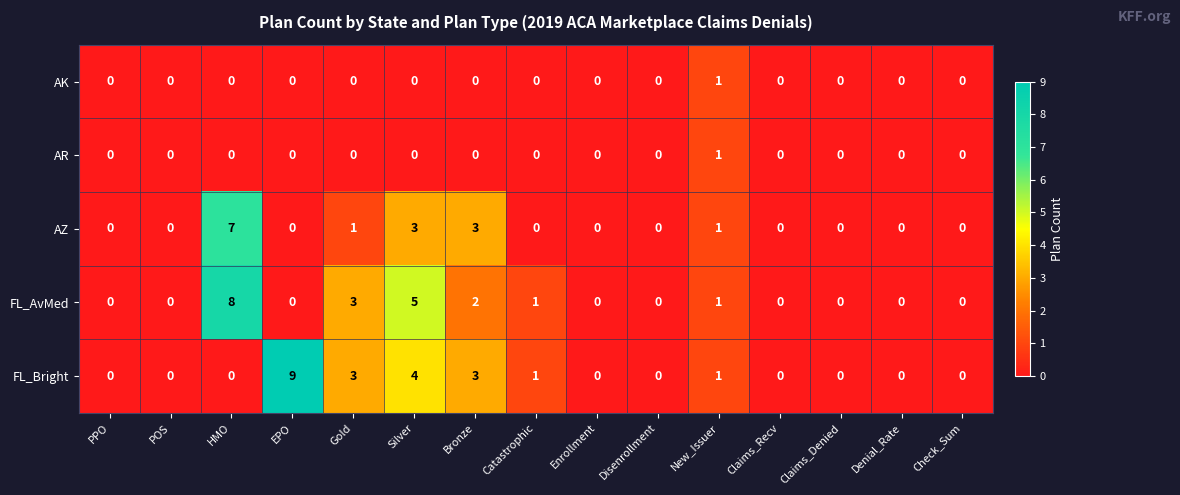

What is the difference between the maximum and minimum values in the FL_Bright series?

9